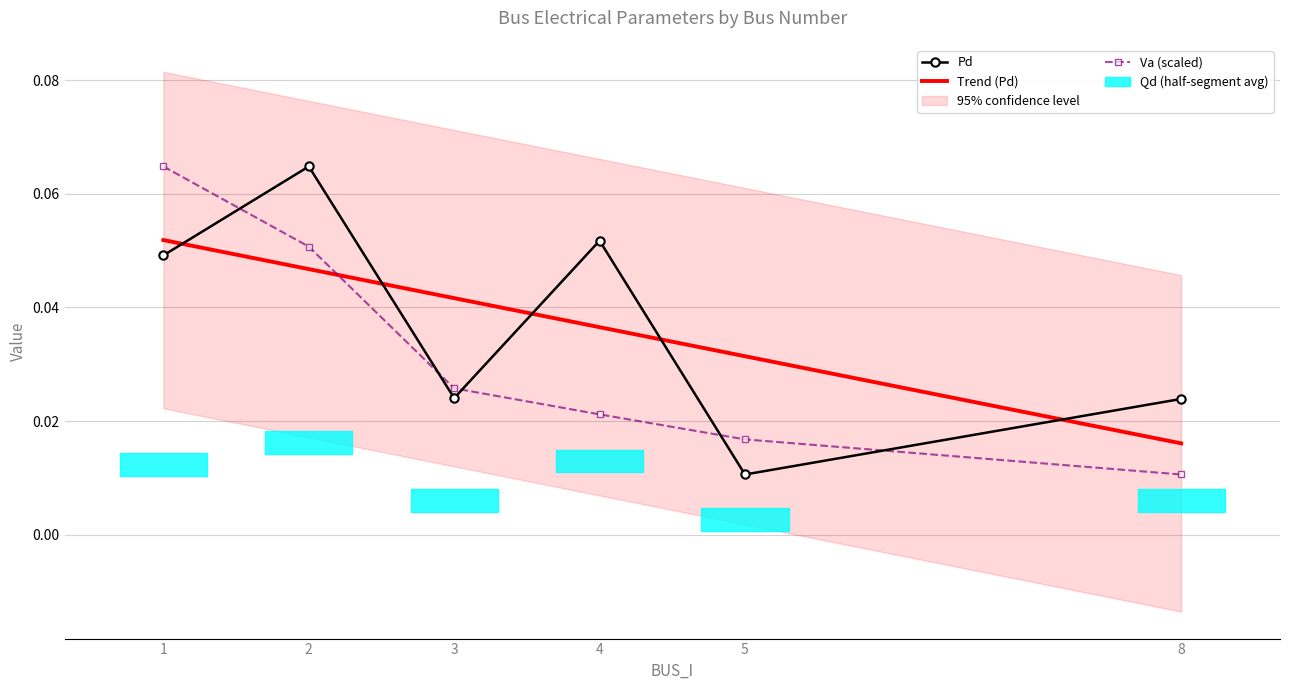

Reading left to right, extract all data points from this chart.

Pd: 0.0	0.1	0.0	0.1	0.0	0.0
Trend (Pd): 0.1	0.0	0.0	0.0	0.0	0.0
Va (scaled): 0.1	0.1	0.0	0.0	0.0	0.0